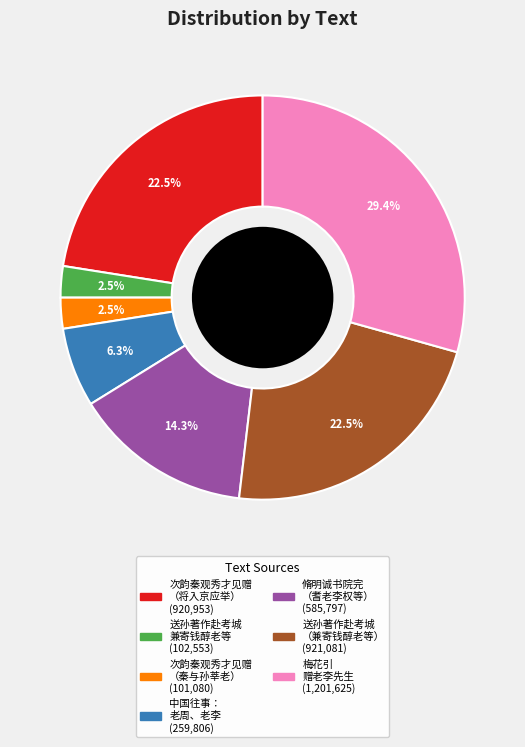

Is there a majority slice in this chart?

No